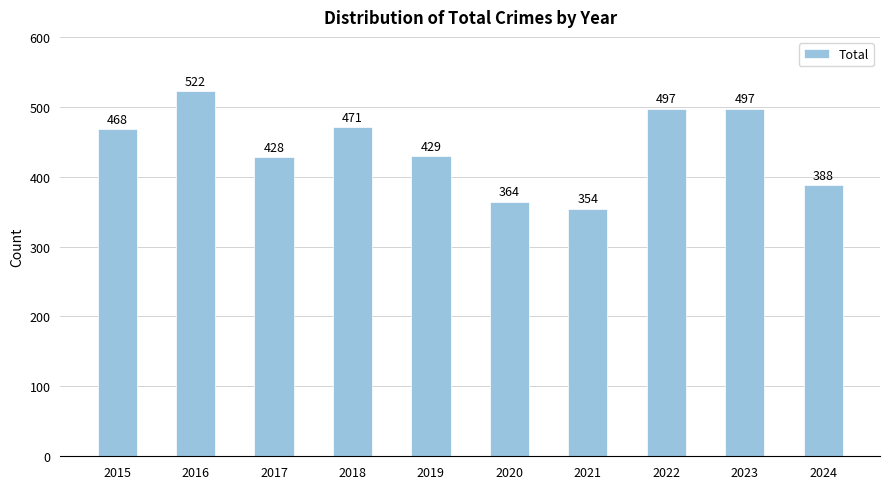

What is the difference between the maximum and minimum values?

168